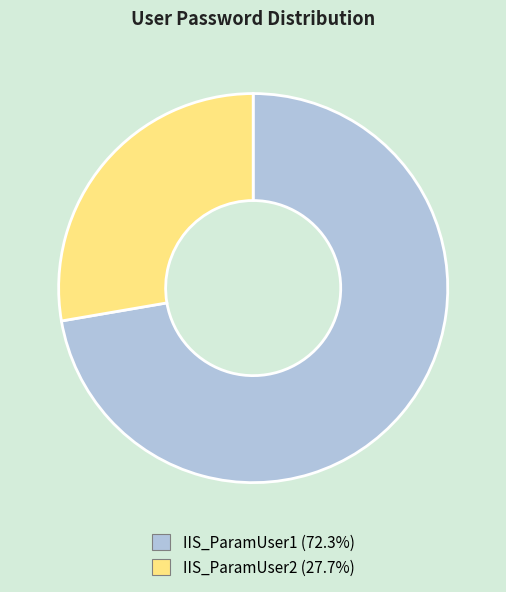

Which category has the smallest portion of the pie?

IIS_ParamUser2